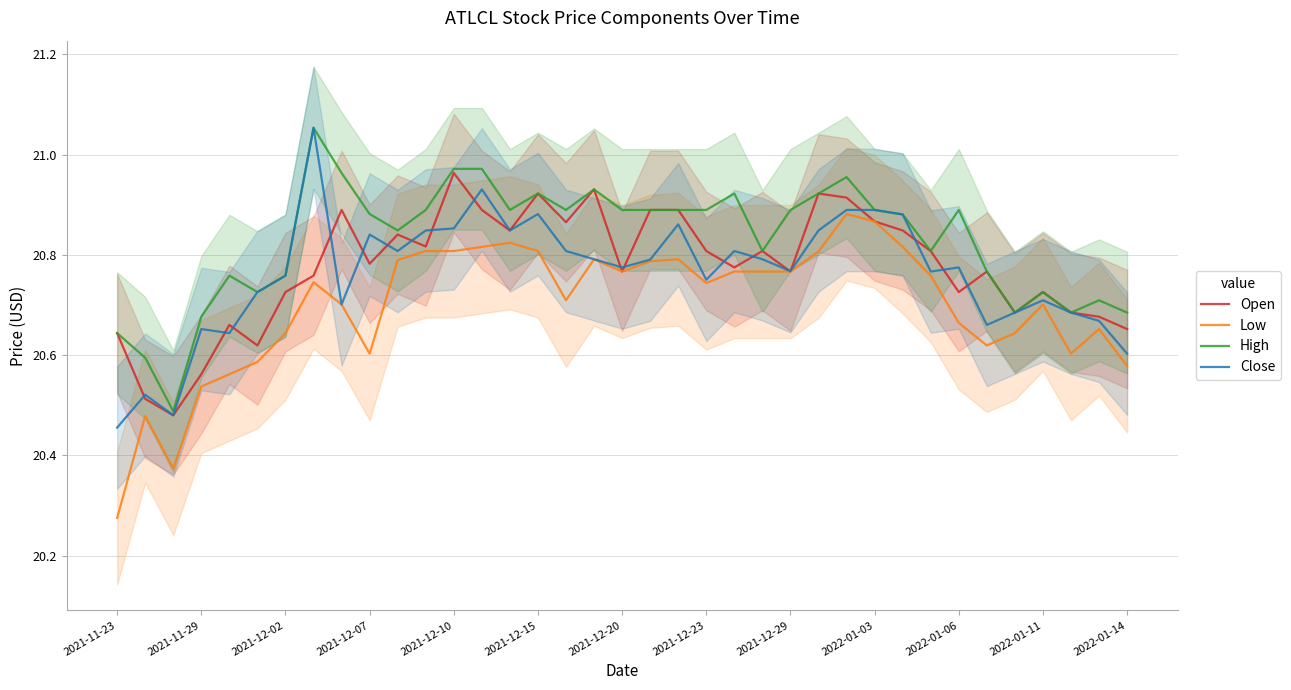

Reading left to right, list all the values displayed in this chart.

Open: 20.6	20.5	20.5	20.6	20.7	20.6	20.7	20.8	20.9	20.8	20.8	20.8	21.0	20.9	20.8	20.9	20.9	20.9	20.8	20.9	20.9	20.8	20.8	20.8	20.8	20.9	20.9	20.9	20.8	20.8	20.7	20.8	20.7	20.7	20.7	20.7	20.7
Low: 20.3	20.5	20.4	20.5	20.6	20.6	20.6	20.7	20.7	20.6	20.8	20.8	20.8	20.8	20.8	20.8	20.7	20.8	20.8	20.8	20.8	20.7	20.8	20.8	20.8	20.8	20.9	20.9	20.8	20.8	20.7	20.6	20.6	20.7	20.6	20.7	20.6
High: 20.6	20.6	20.5	20.7	20.8	20.7	20.8	21.1	21.0	20.9	20.8	20.9	21.0	21.0	20.9	20.9	20.9	20.9	20.9	20.9	20.9	20.9	20.9	20.8	20.9	20.9	21.0	20.9	20.9	20.8	20.9	20.8	20.7	20.7	20.7	20.7	20.7
Close: 20.5	20.5	20.5	20.7	20.6	20.7	20.8	21.1	20.7	20.8	20.8	20.8	20.9	20.9	20.8	20.9	20.8	20.8	20.8	20.8	20.9	20.8	20.8	20.8	20.8	20.8	20.9	20.9	20.9	20.8	20.8	20.7	20.7	20.7	20.7	20.7	20.6